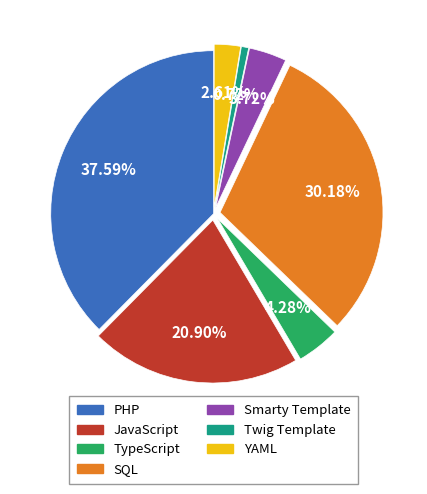

What is the smallest slice in the pie chart?

Twig Template